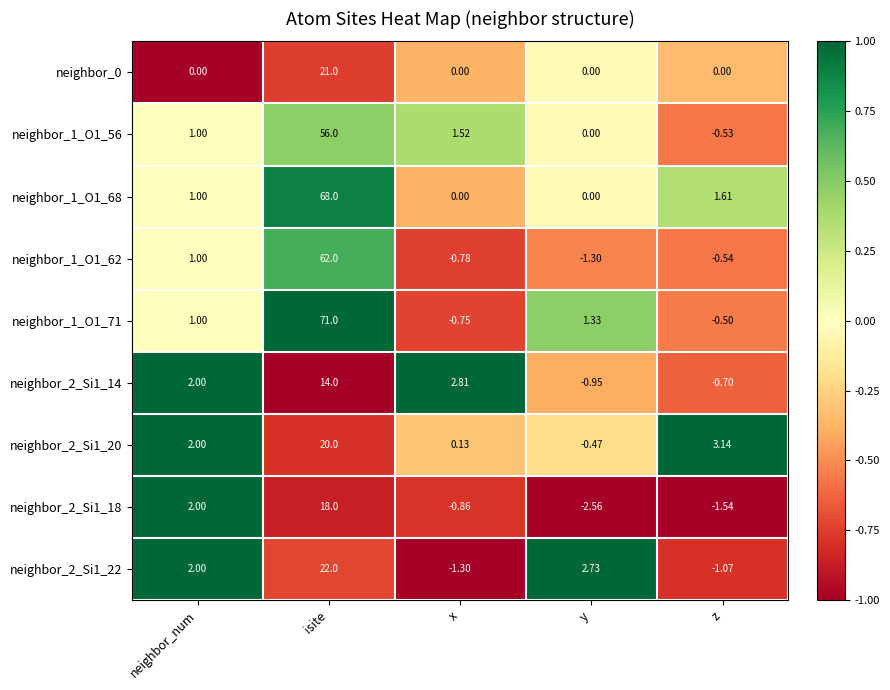

Rank the categories by neighbor_1_O1_71 value from lowest to highest.

x, z, neighbor_num, y, isite